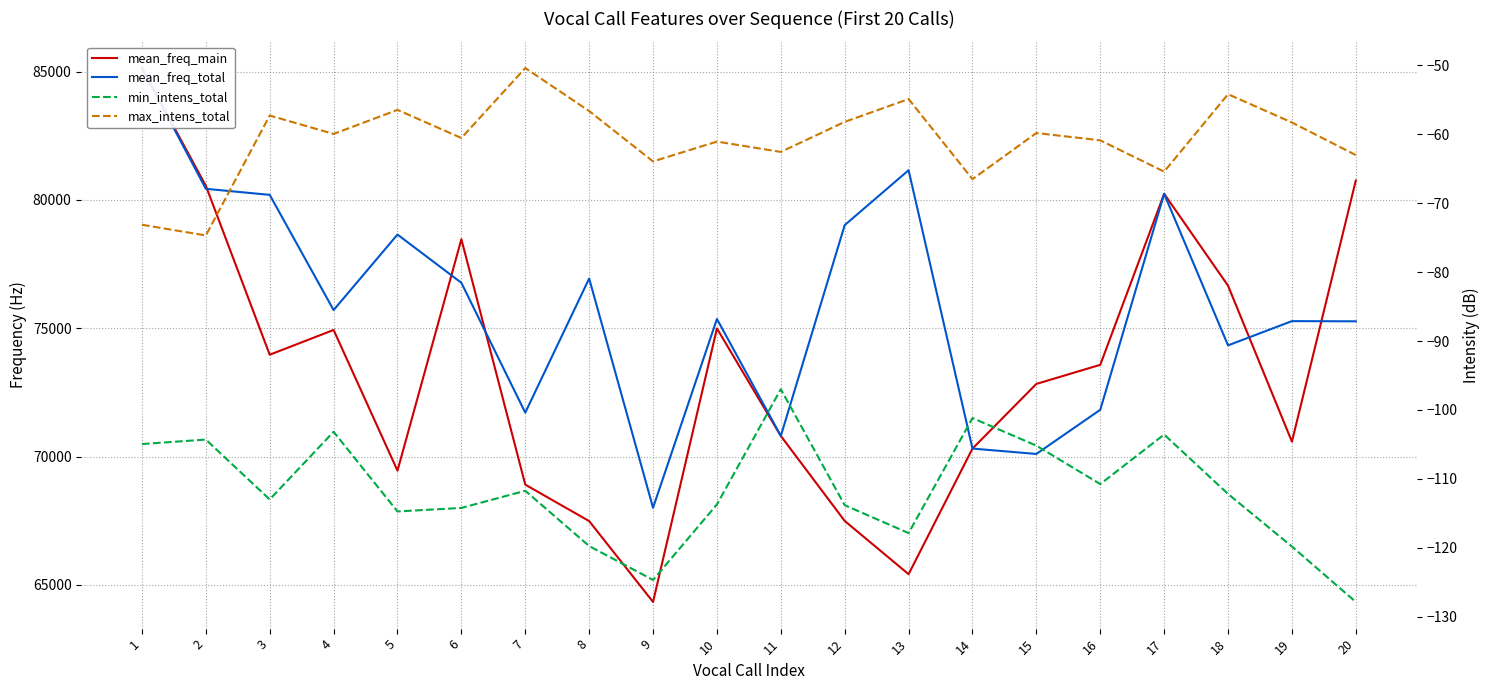

True or false: min_intens_total has a value of -111.7 at 7.

True